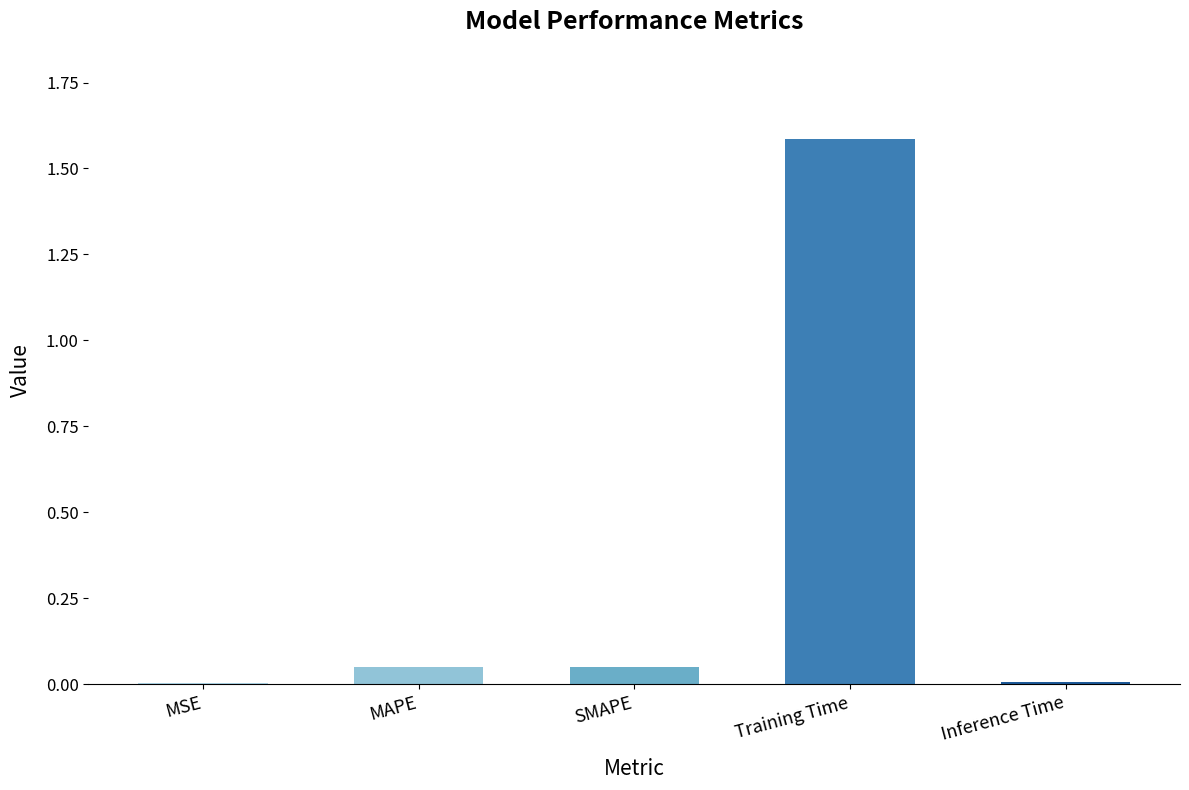

What is the sum of all values?

1.7